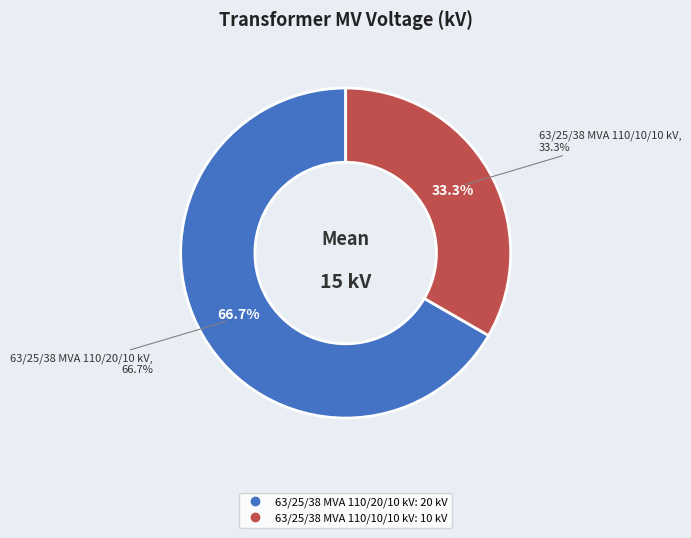

What is the change in value from 63/25/38 MVA 110/20/10 kV to 63/25/38 MVA 110/10/10 kV?

-10